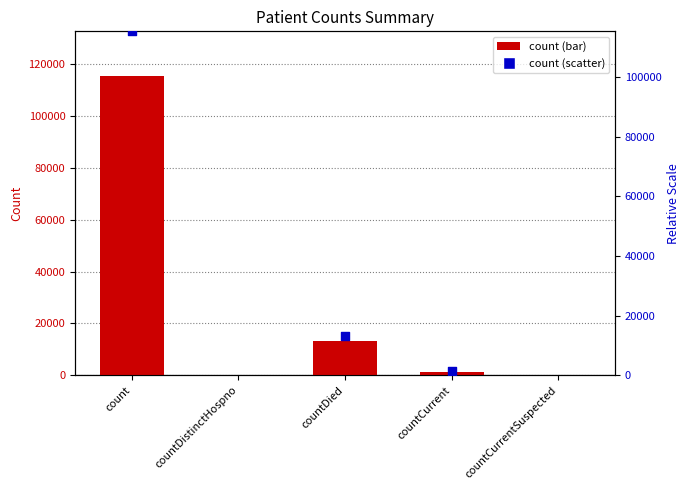

Which has a higher value, count or countDied?

count